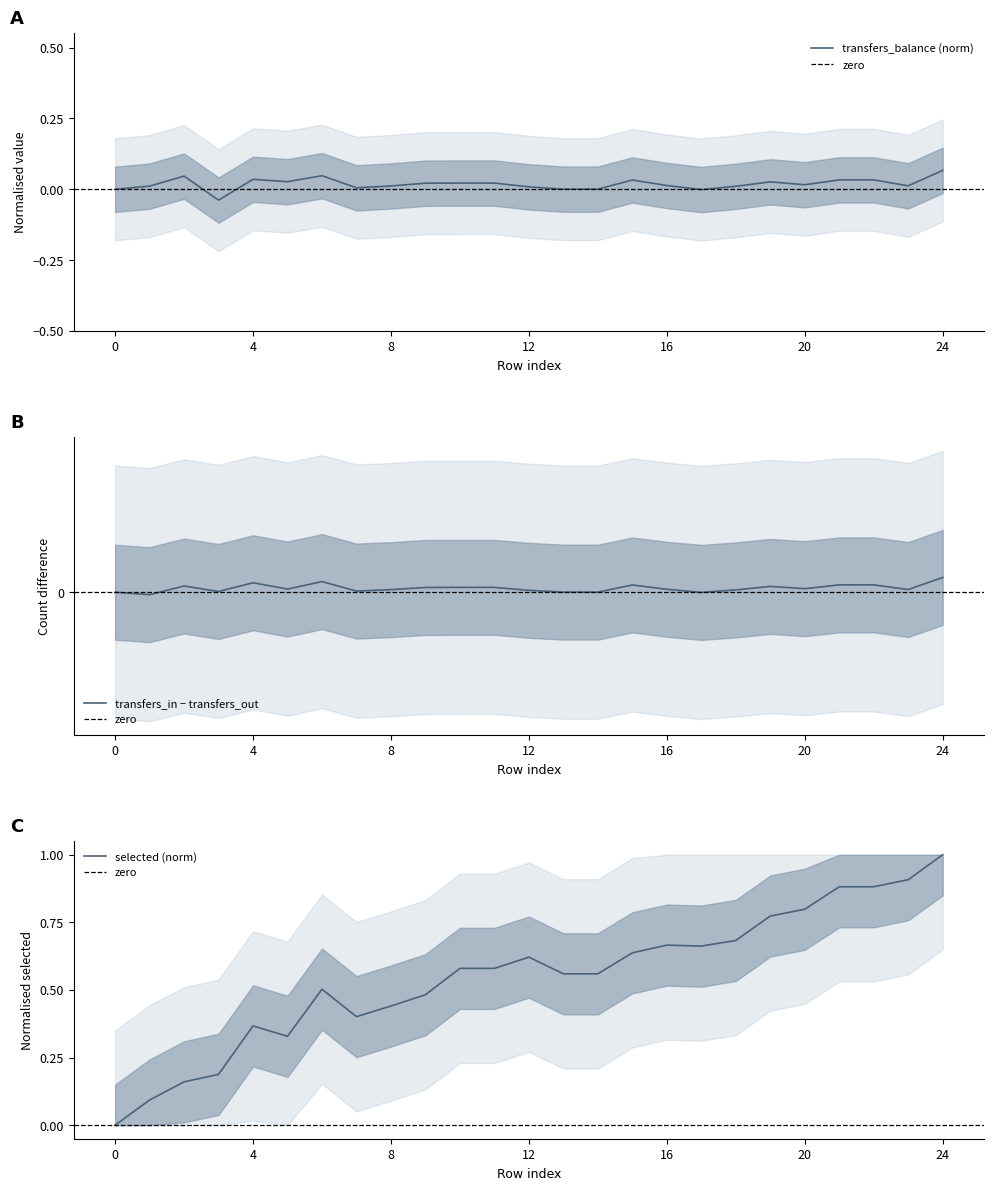

True or false: transfers_balance and selected intersect in this chart.

False